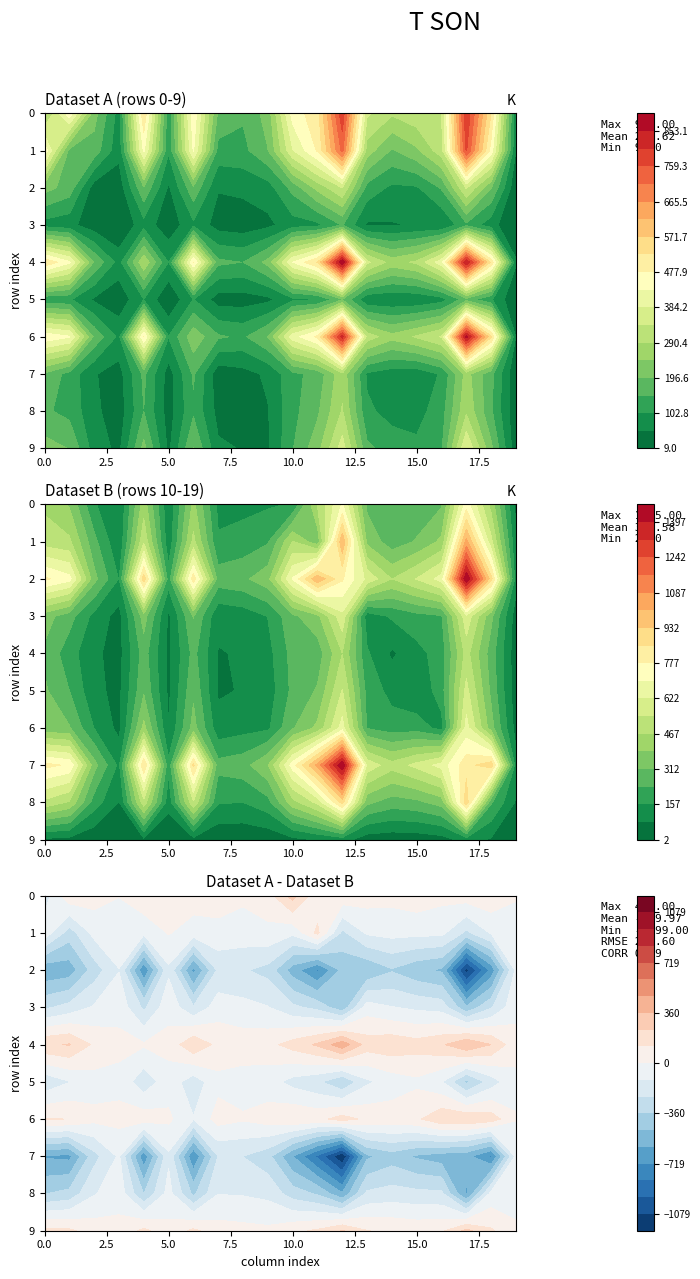

True or false: row_0 has a value of 115 at 3.

False